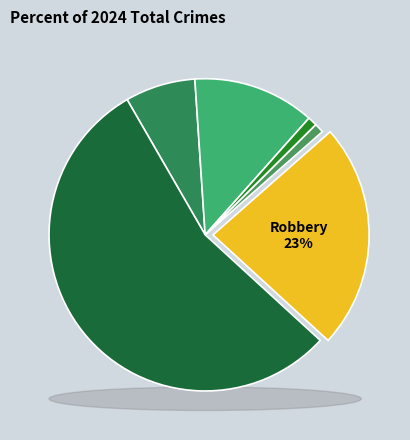

To the nearest percent, what is the difference between the largest and smallest slice percentages?

55%